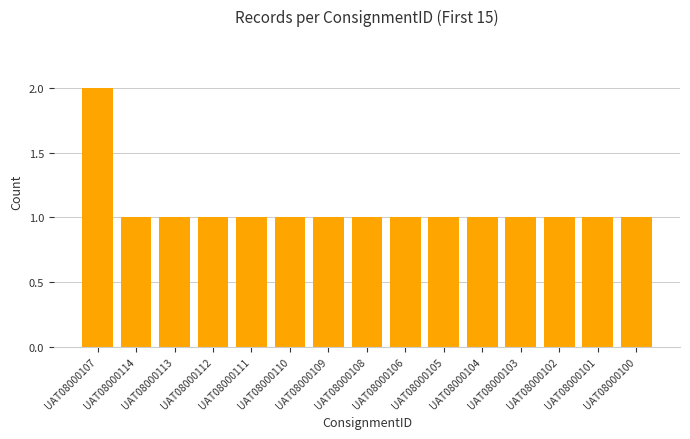

Does the chart contain stacked bars?

No